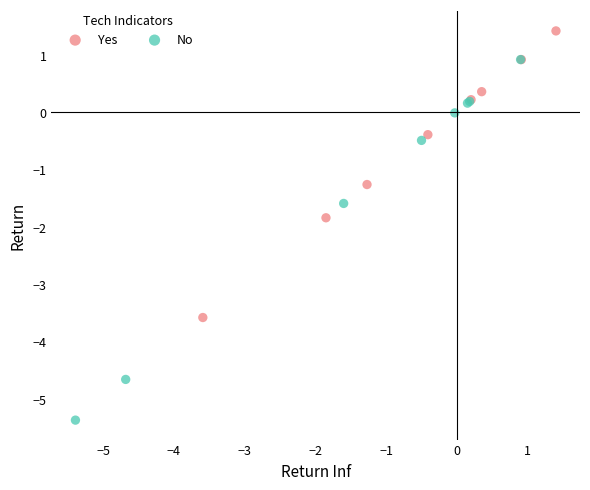

Which series reaches the maximum Y coordinate?

Yes